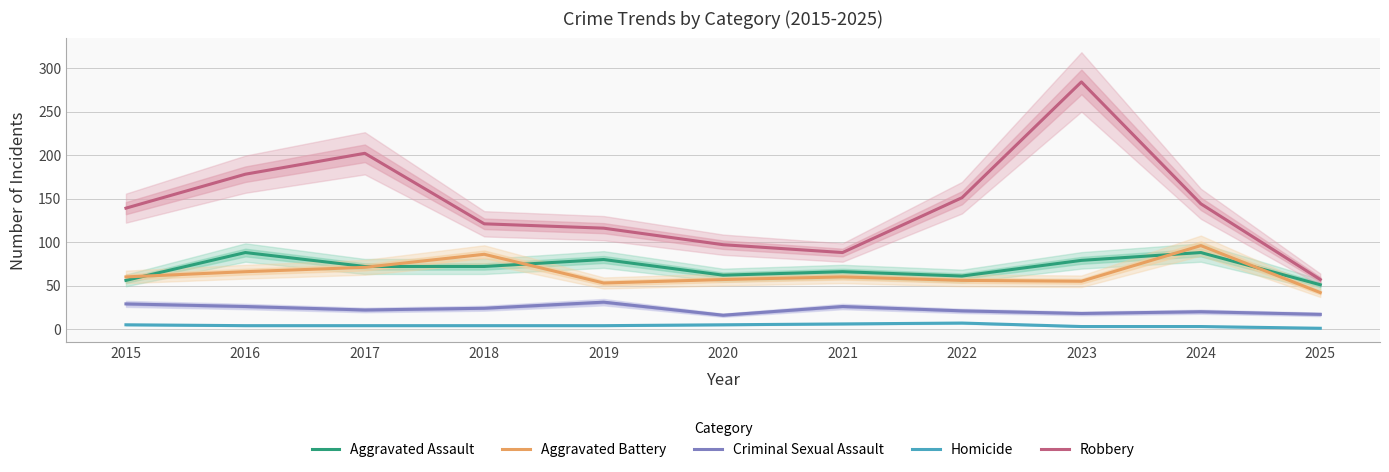

Rank the series at 2023 from highest to lowest value.

Robbery, Aggravated Assault, Aggravated Battery, Criminal Sexual Assault, Homicide